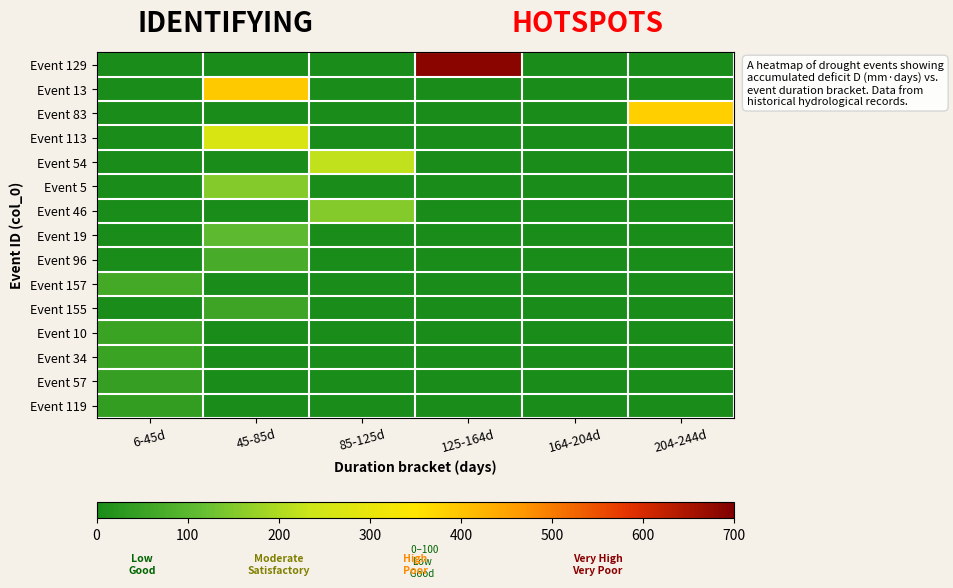

Rank the series by their maximum value, from lowest to highest.

Event 119, Event 57, Event 34, Event 10, Event 155, Event 157, Event 96, Event 19, Event 46, Event 5, Event 54, Event 113, Event 83, Event 13, Event 129